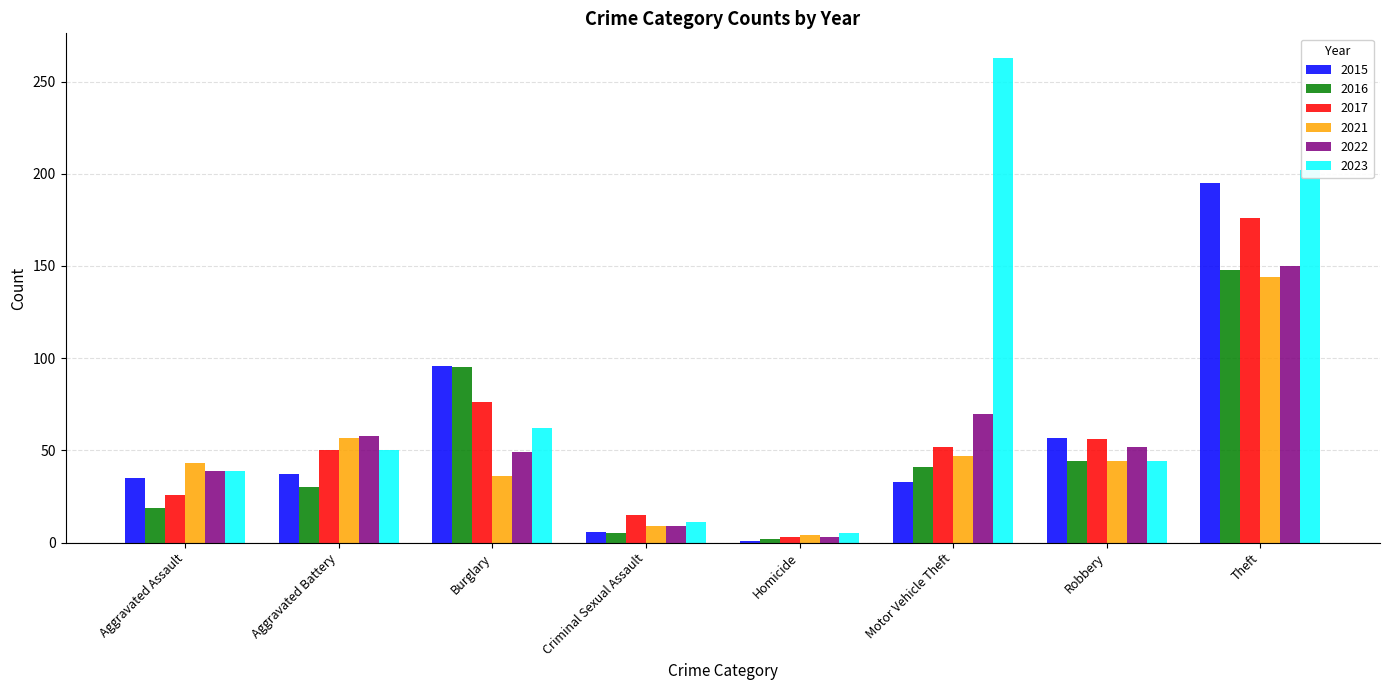

What is the approximate value of 2015 at Burglary, to the nearest 50?

100